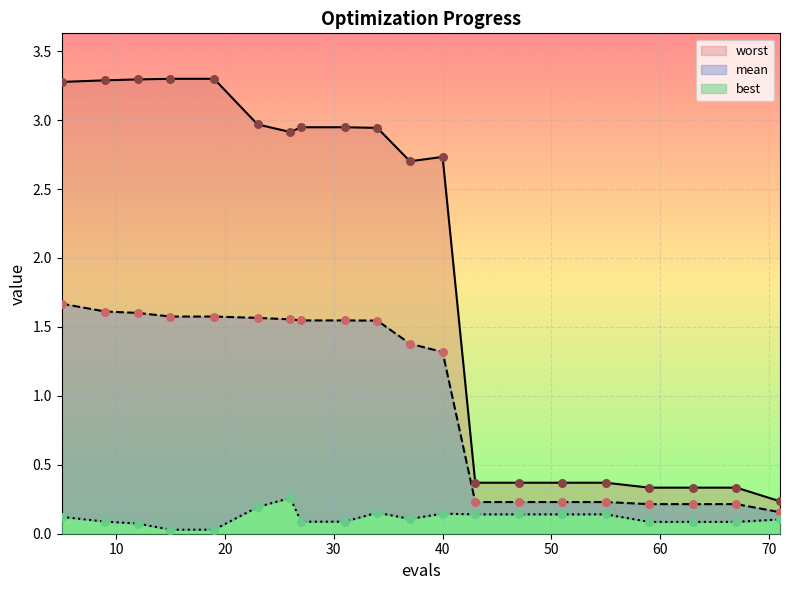

What is the total value across all series at 40?

4.2